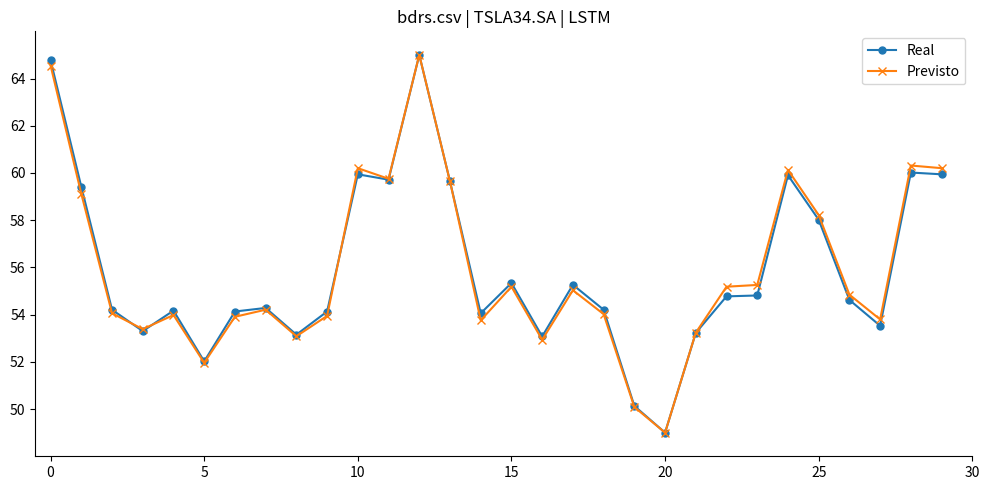

At how many categories does at least one series exceed 51?

28